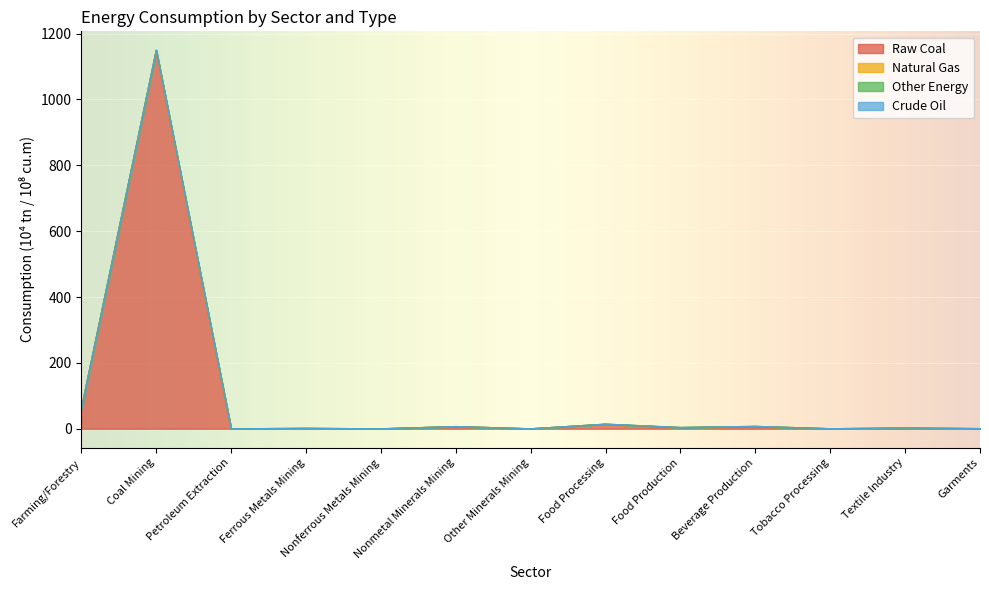

At which label does Crude Oil reach its minimum?

Farming/Forestry